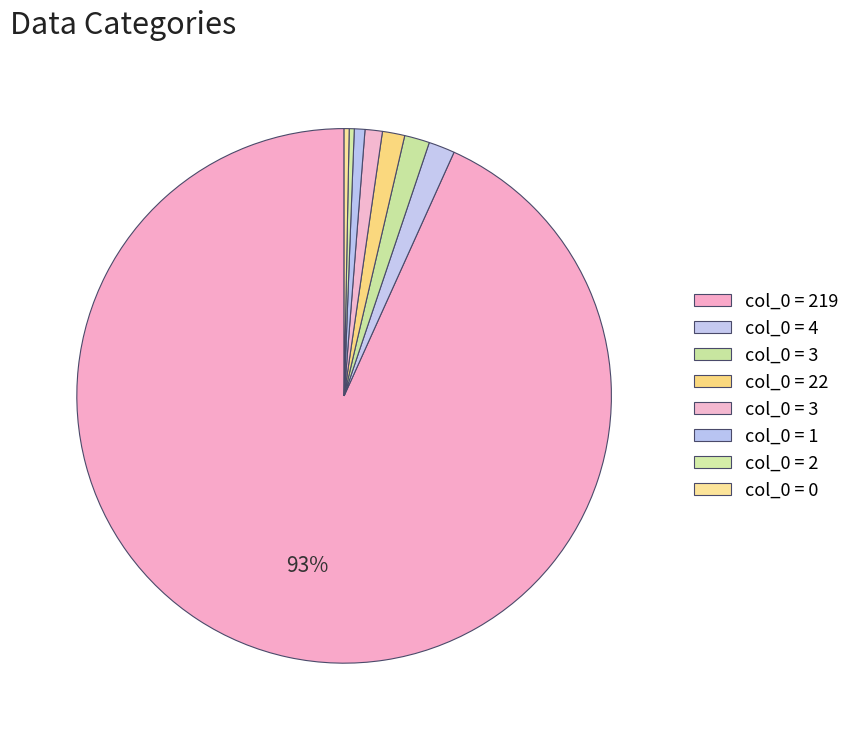

How many slices are in this pie chart?

8